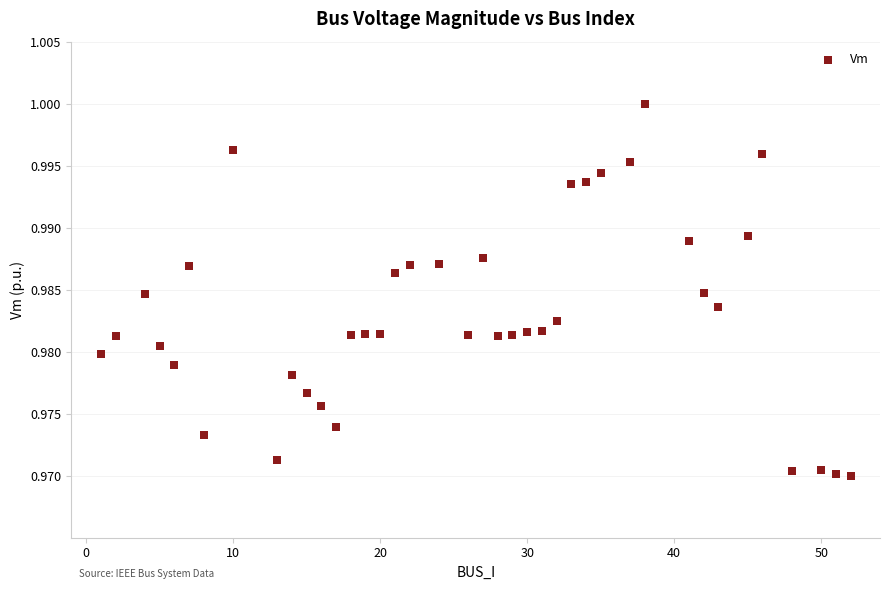

What is the range of X values (max minus min)?

51.0